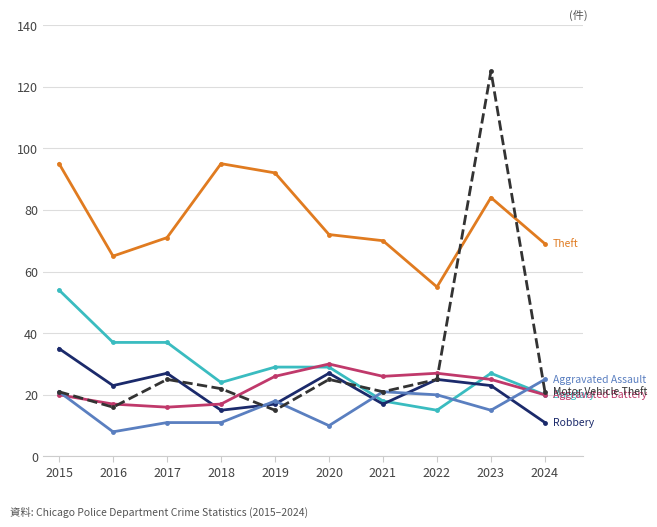

What is the maximum value shown in the chart?

125